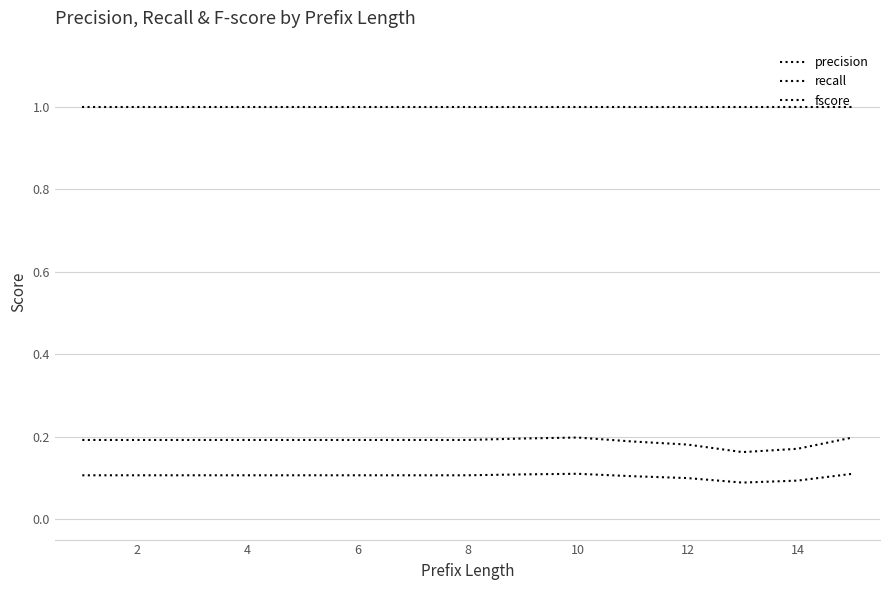

Which series has the largest total across all categories?

recall